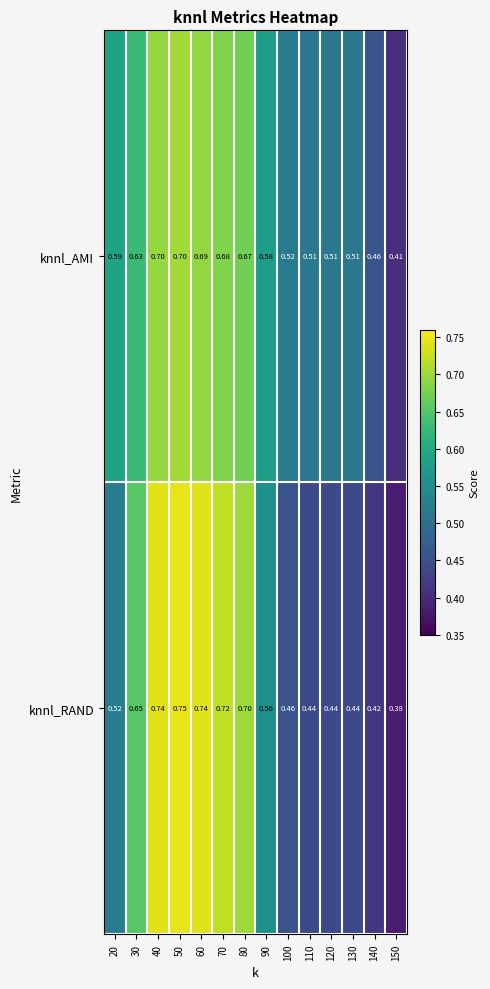

Is the value of knnl_AMI at 130 greater than the value of knnl_RAND at 30?

No